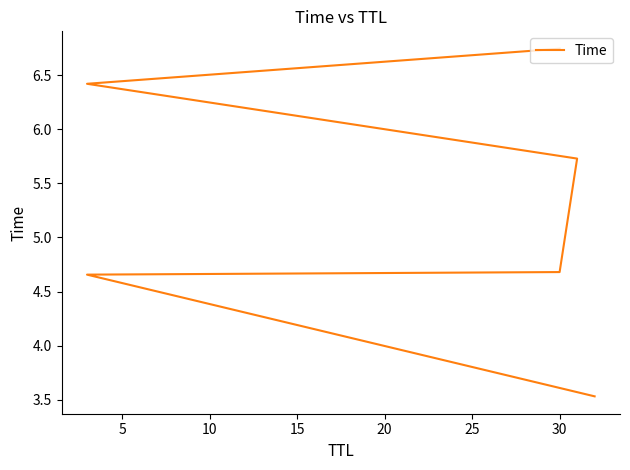

What is the sum of all values?

31.8